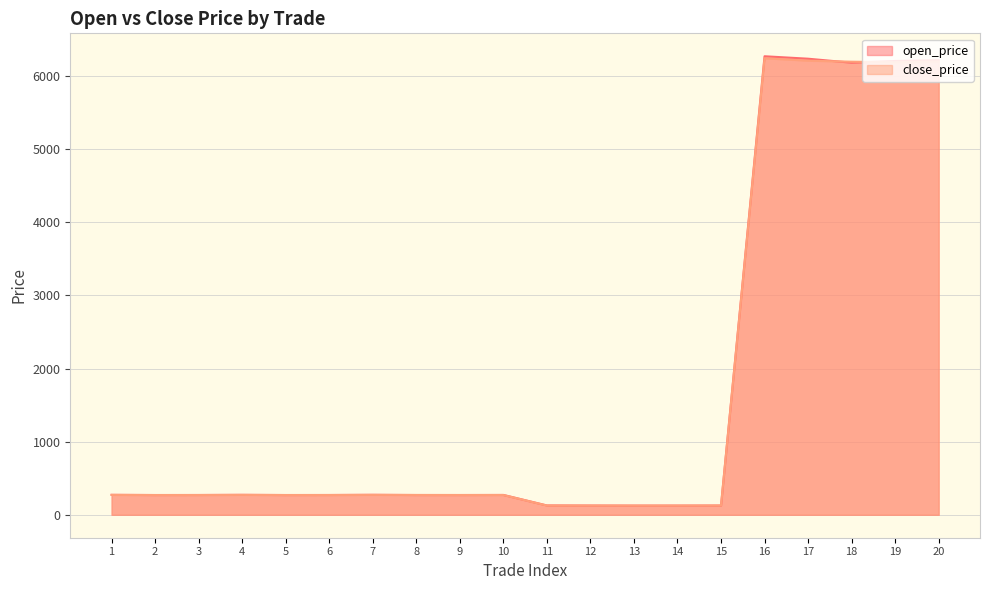

How many interior local valleys does the close_price series have?

4